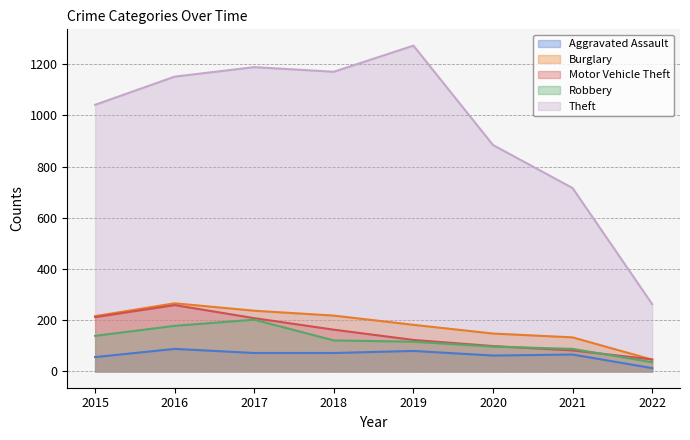

What is the value of the Burglary point at the 6th from the left?

148